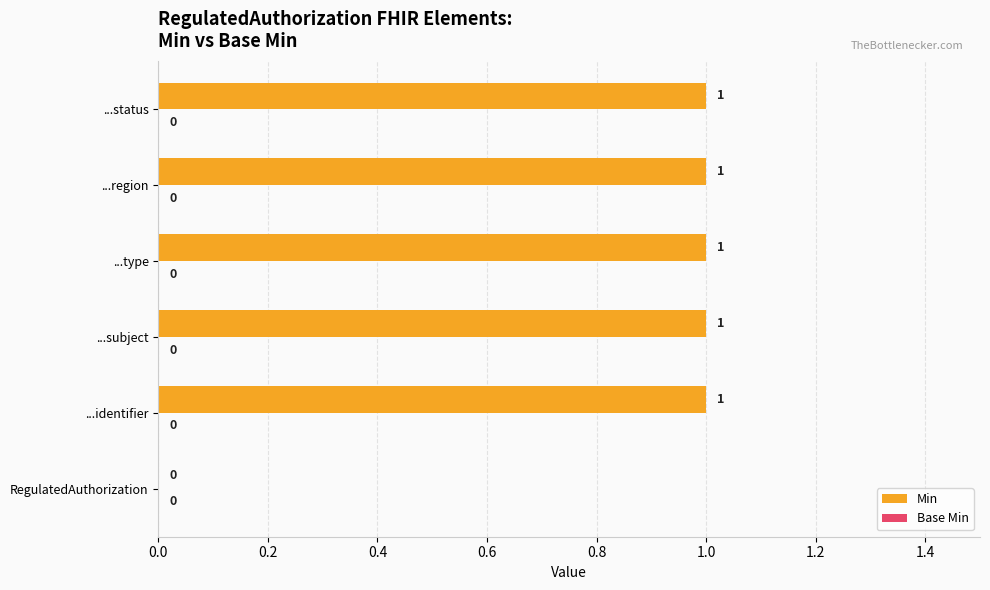

What is the sum of all values?

5